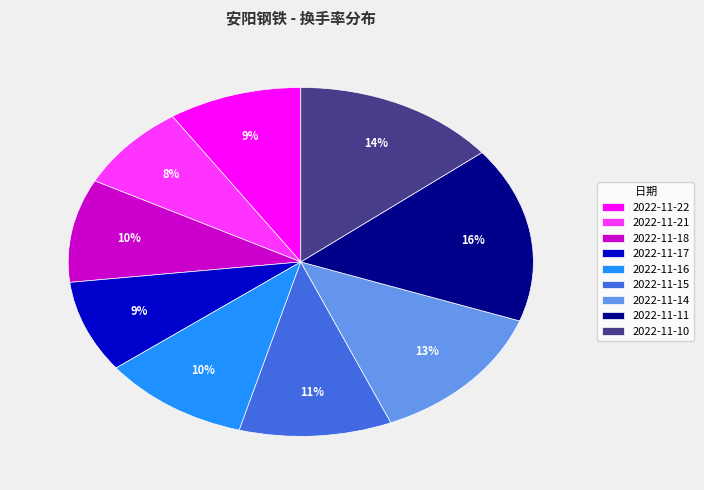

The 2022-11-11 slice represents 4% of the pie. True or false?

False